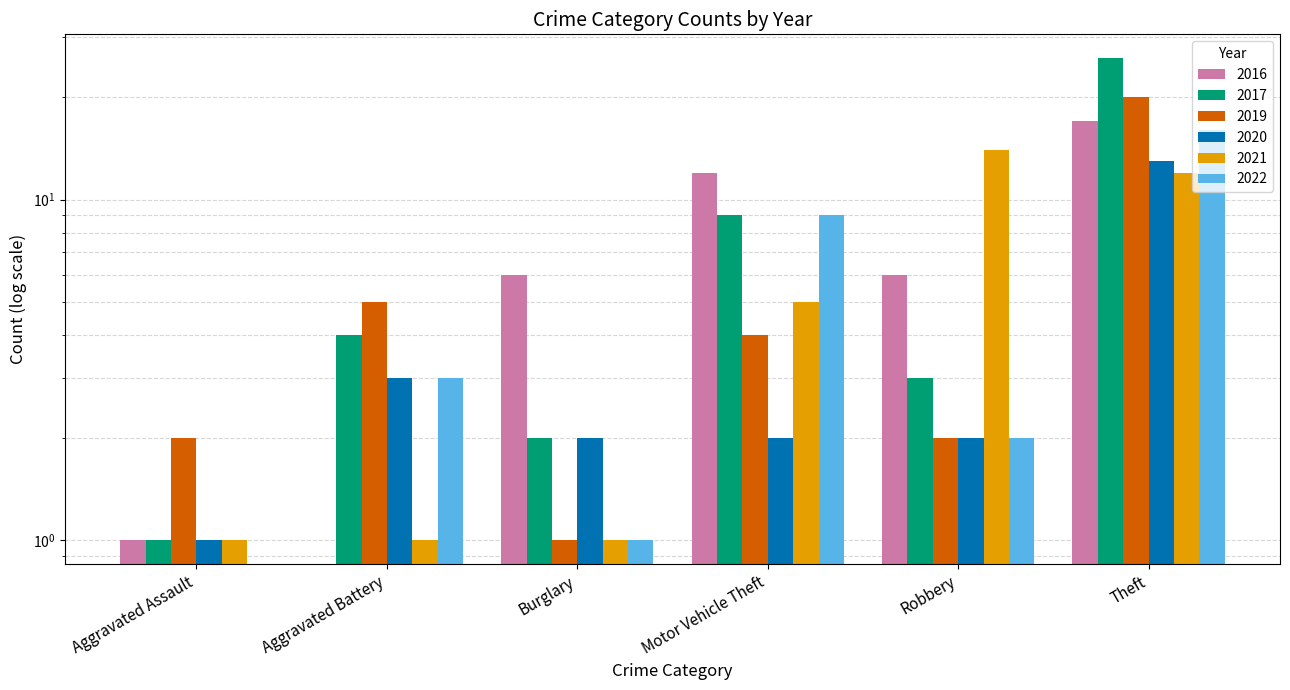

What is the difference between the 2016 values at Theft and Burglary?

11